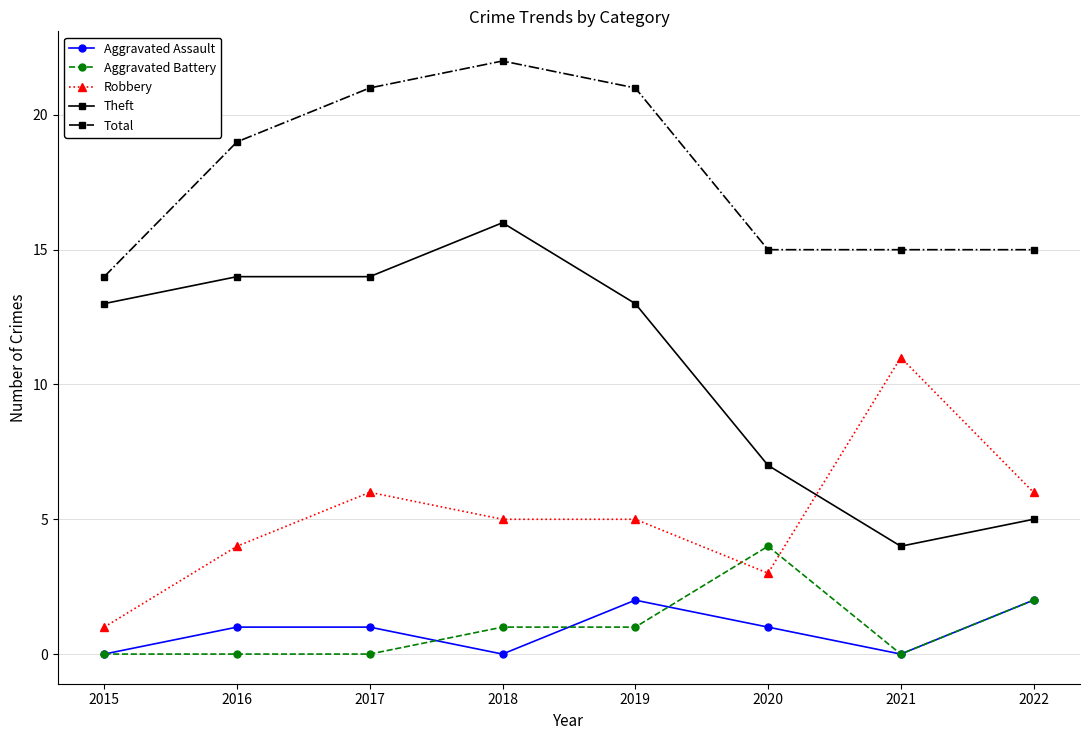

Rank the series at 2017 from highest to lowest value.

Total, Theft, Robbery, Aggravated Assault, Aggravated Battery